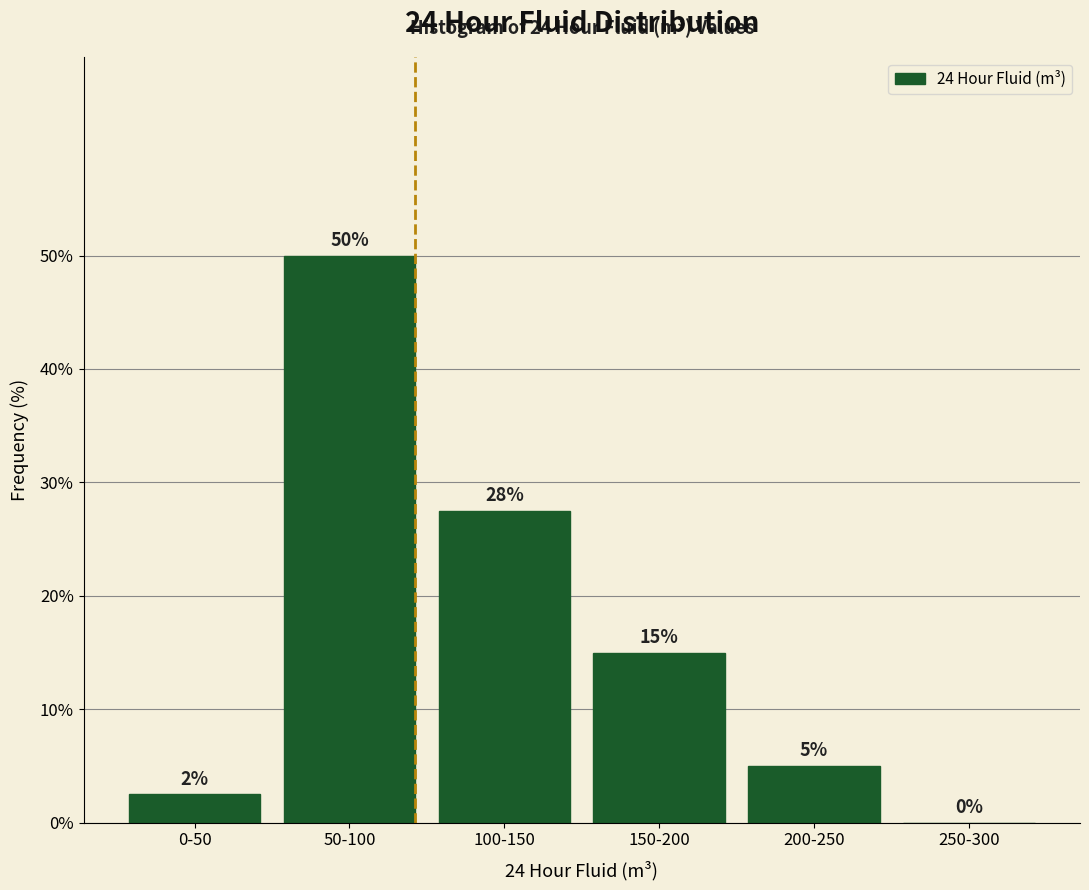

What is the sum of the values at 150-200 and 50-100?

65.0